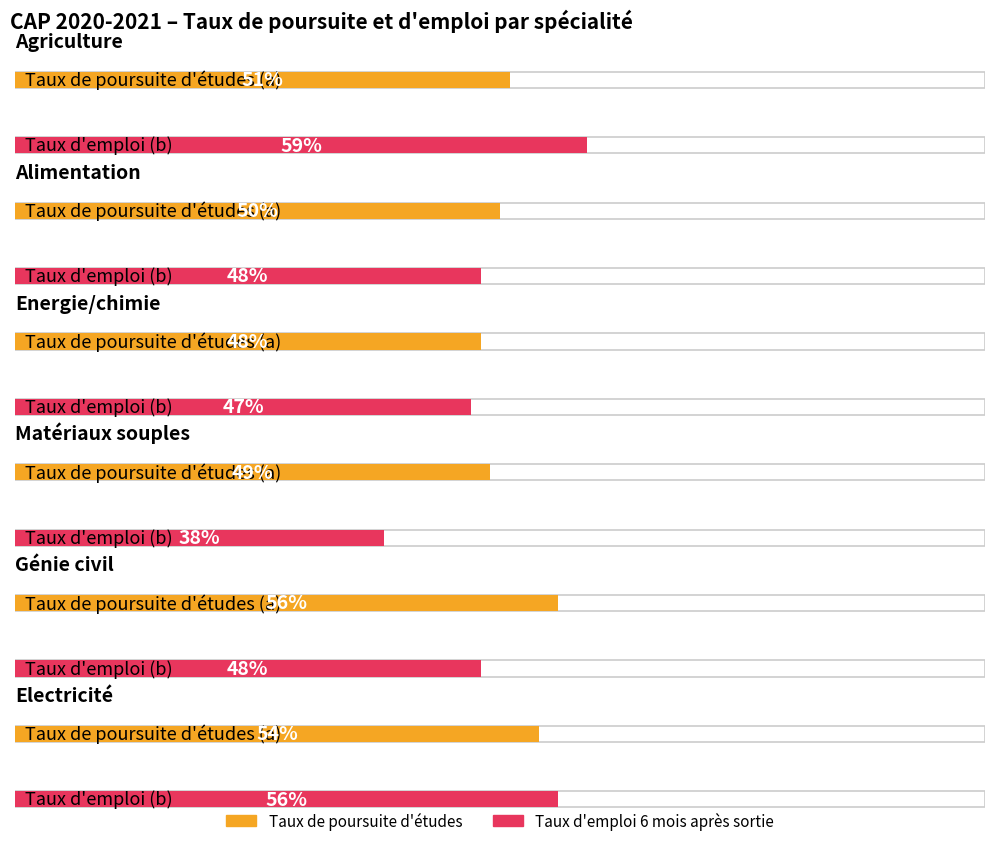

At which label does Maximum utilization reach its peak?

Agriculture